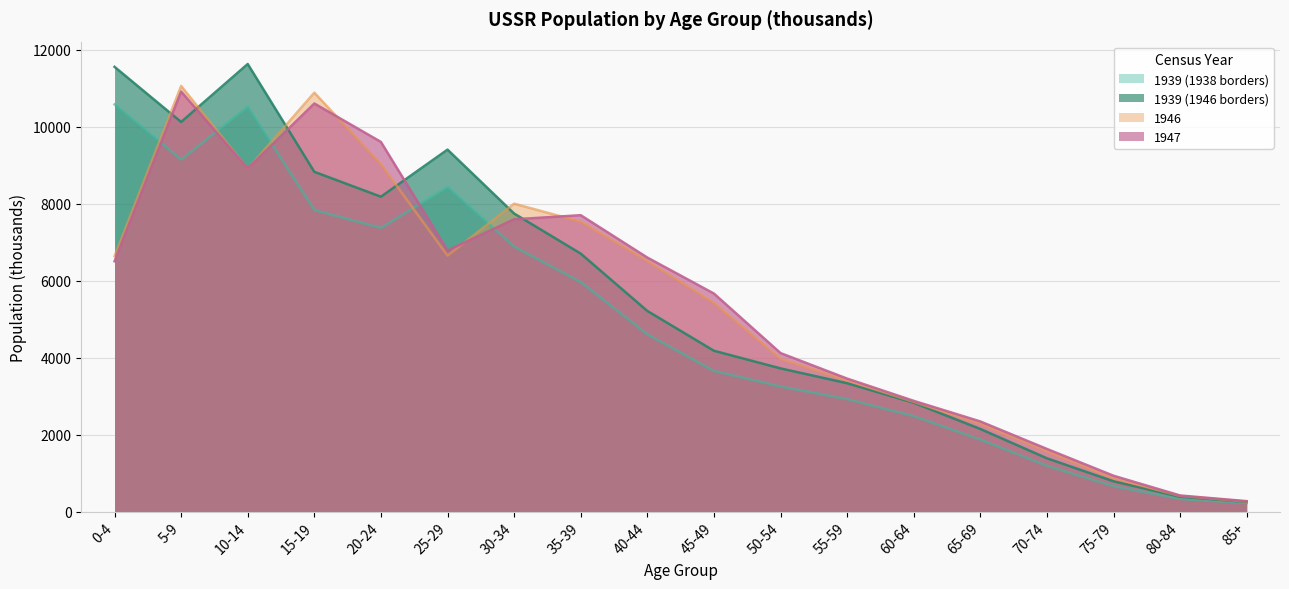

At how many categories does at least one series exceed 301?

17